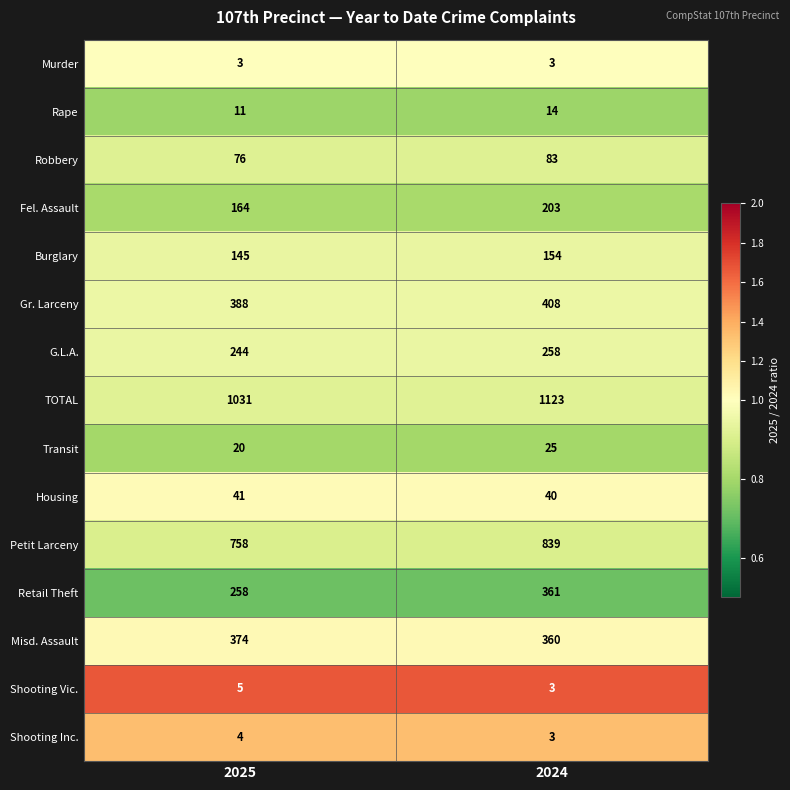

Where is Gr. Larceny nearest to the value 398?

2025